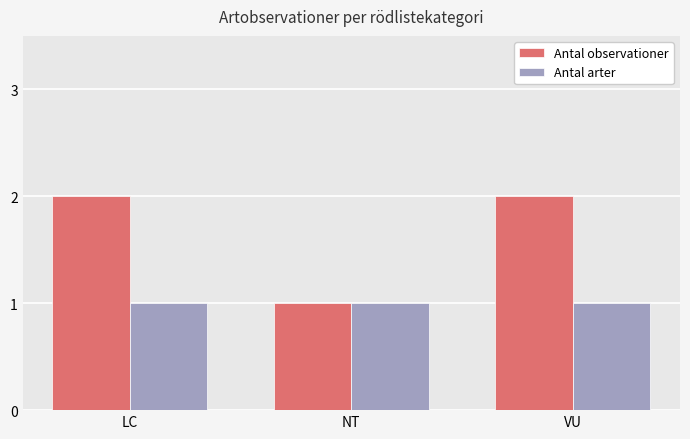

Which series has the largest range (max minus min)?

Antal observationer